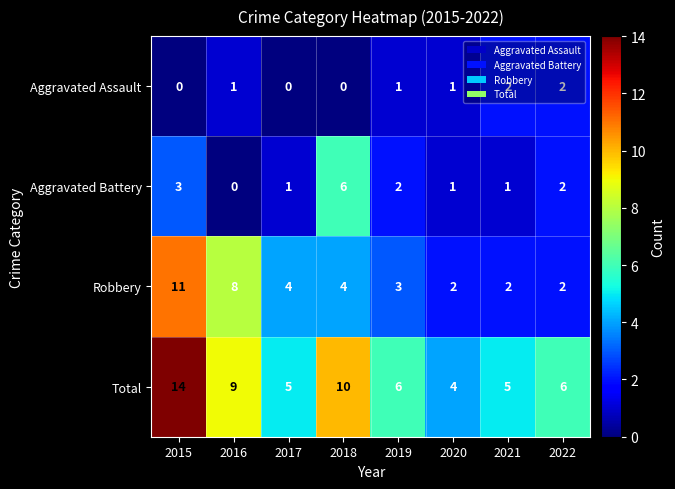

Is it true that Robbery equals 2 at 2020?

True